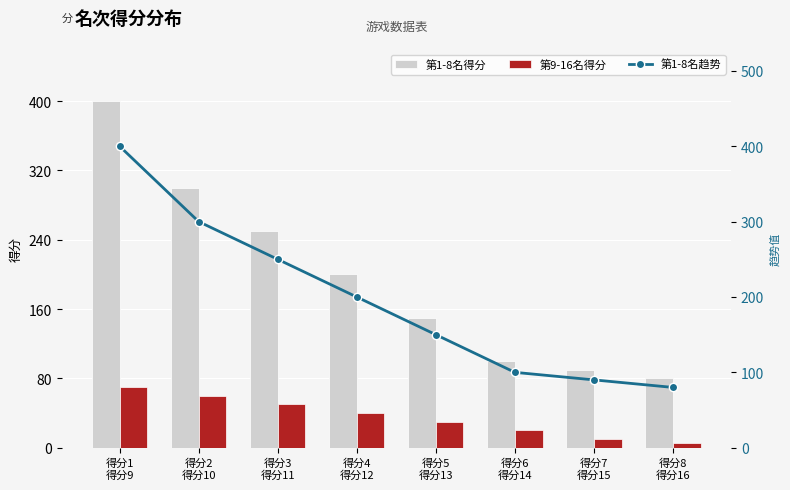

What is the total value across all series at 得分3
得分11?

550